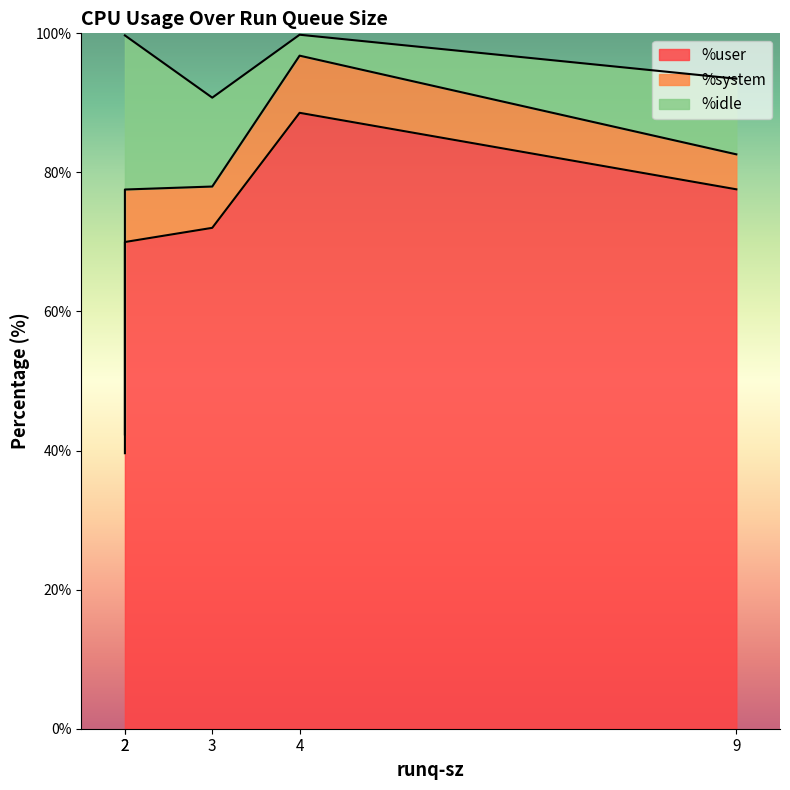

The value of %idle at 4 is 3.0. True or false?

True